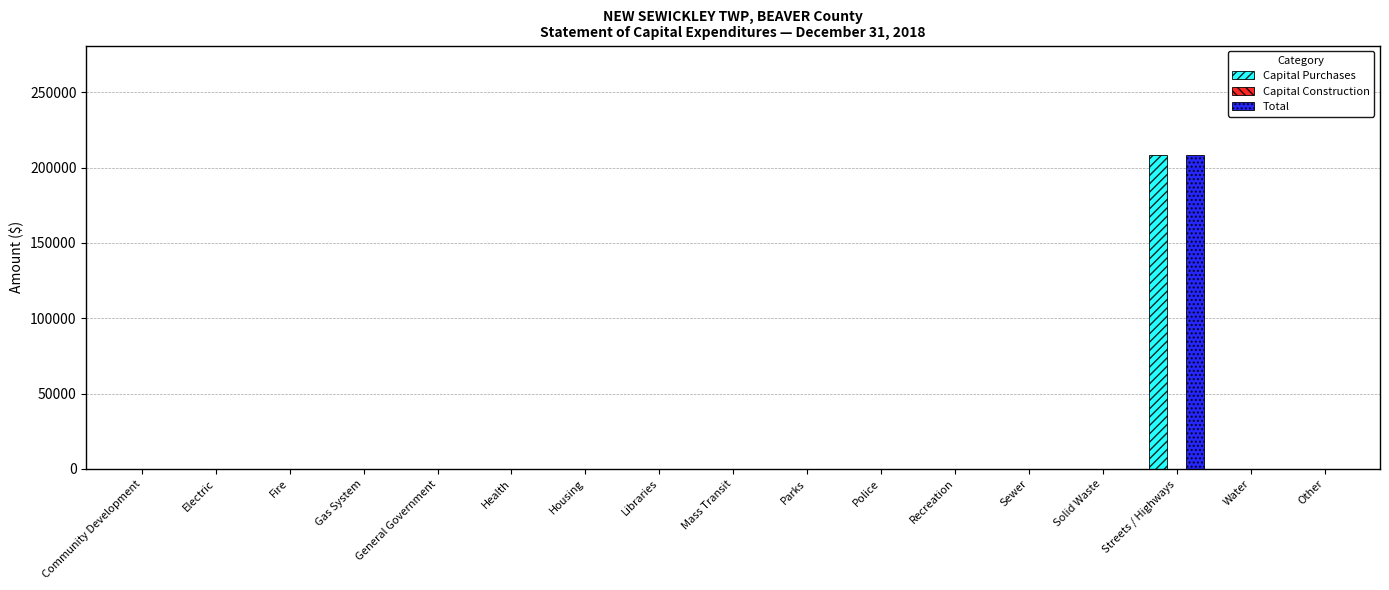

What is the spread (max minus min) of values at Streets / Highways?

0